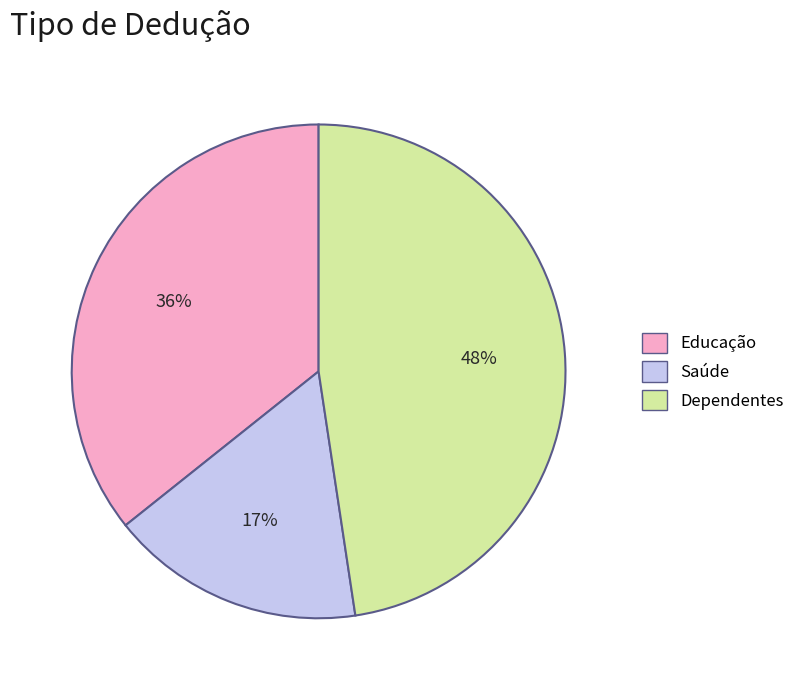

Is Dependentes the majority of the pie?

No